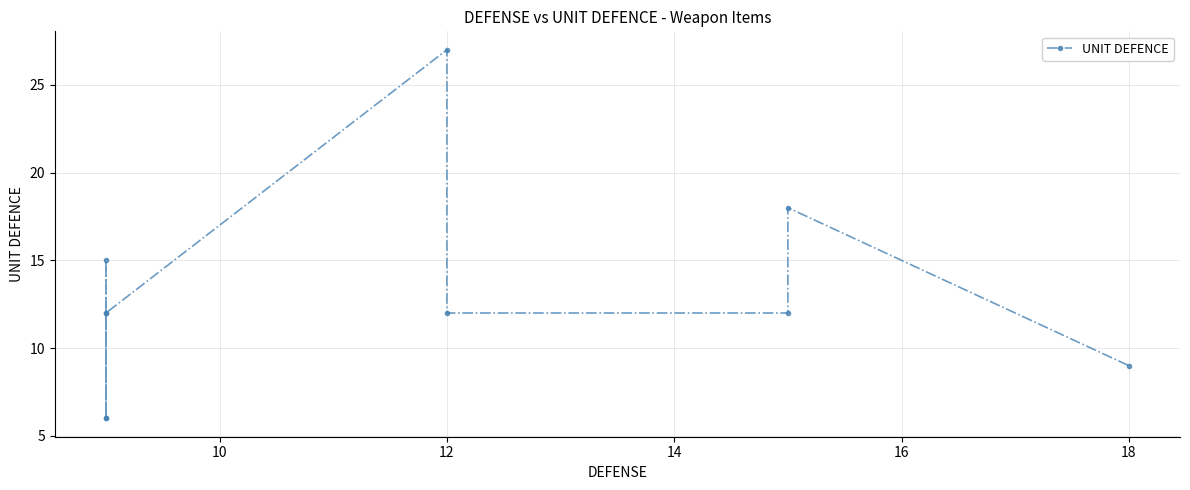

Is it true that the value at 12 is 18?

False